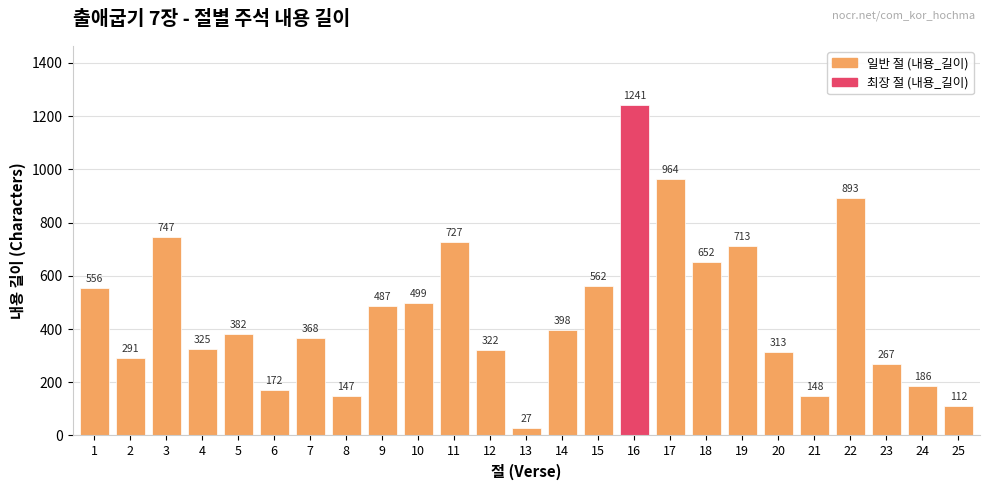

Rank the categories by value from highest to lowest.

16, 17, 22, 3, 11, 19, 18, 15, 1, 10, 9, 14, 5, 7, 4, 12, 20, 2, 23, 24, 6, 21, 8, 25, 13